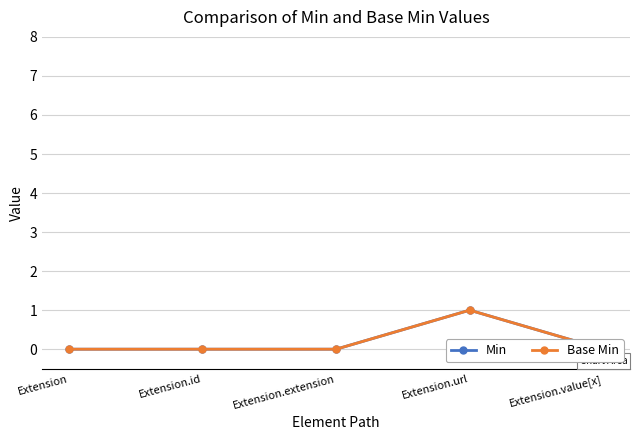

Which label corresponds to the largest value in the chart?

Extension.url